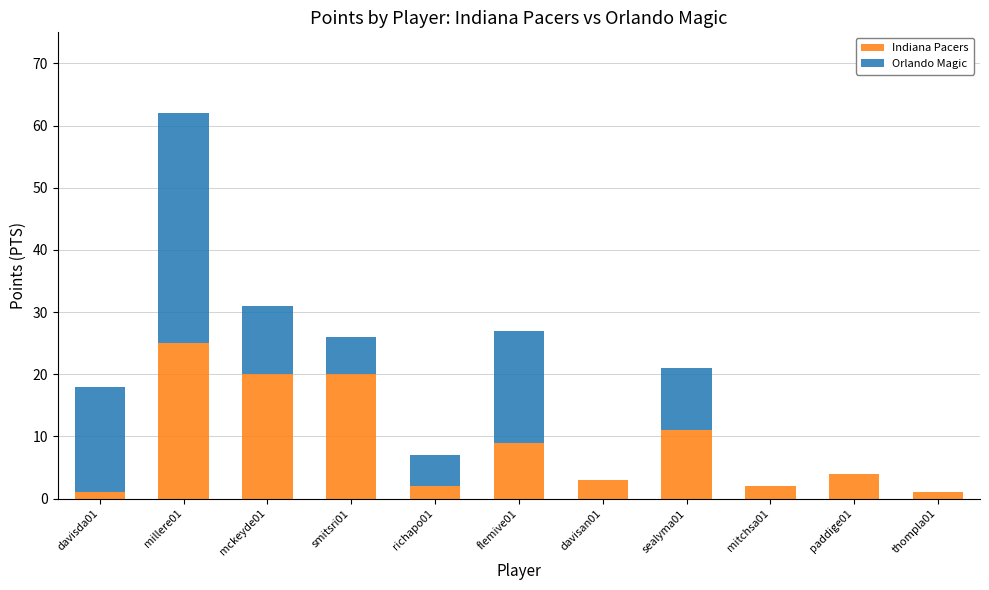

The value of Indiana Pacers at smitsri01 is 31. True or false?

False